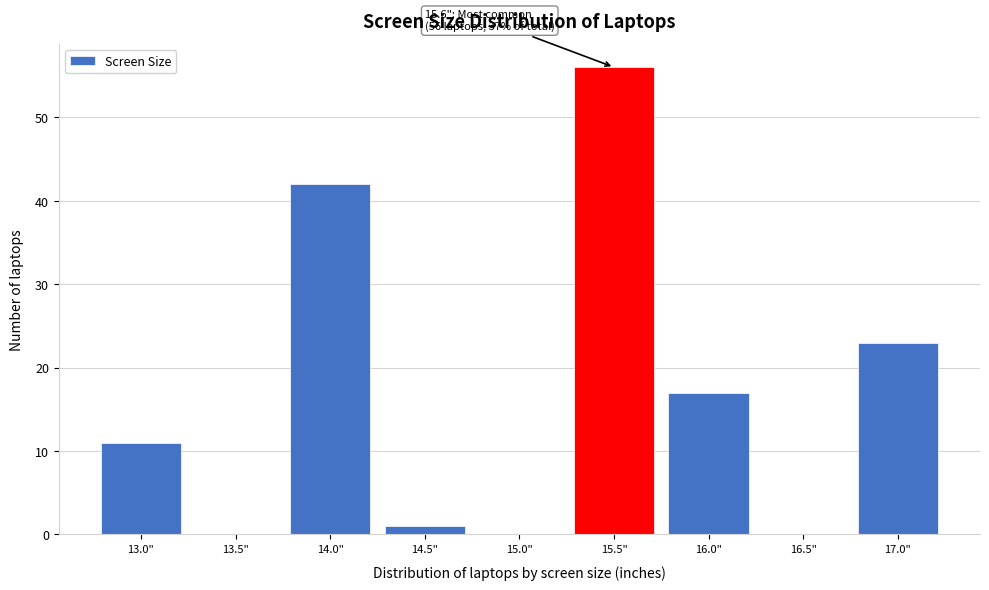

Reading left to right, extract all data points from this chart.

13.0"=11	13.5"=0	14.0"=42	14.5"=1	15.0"=0	15.5"=56	16.0"=17	16.5"=0	17.0"=23